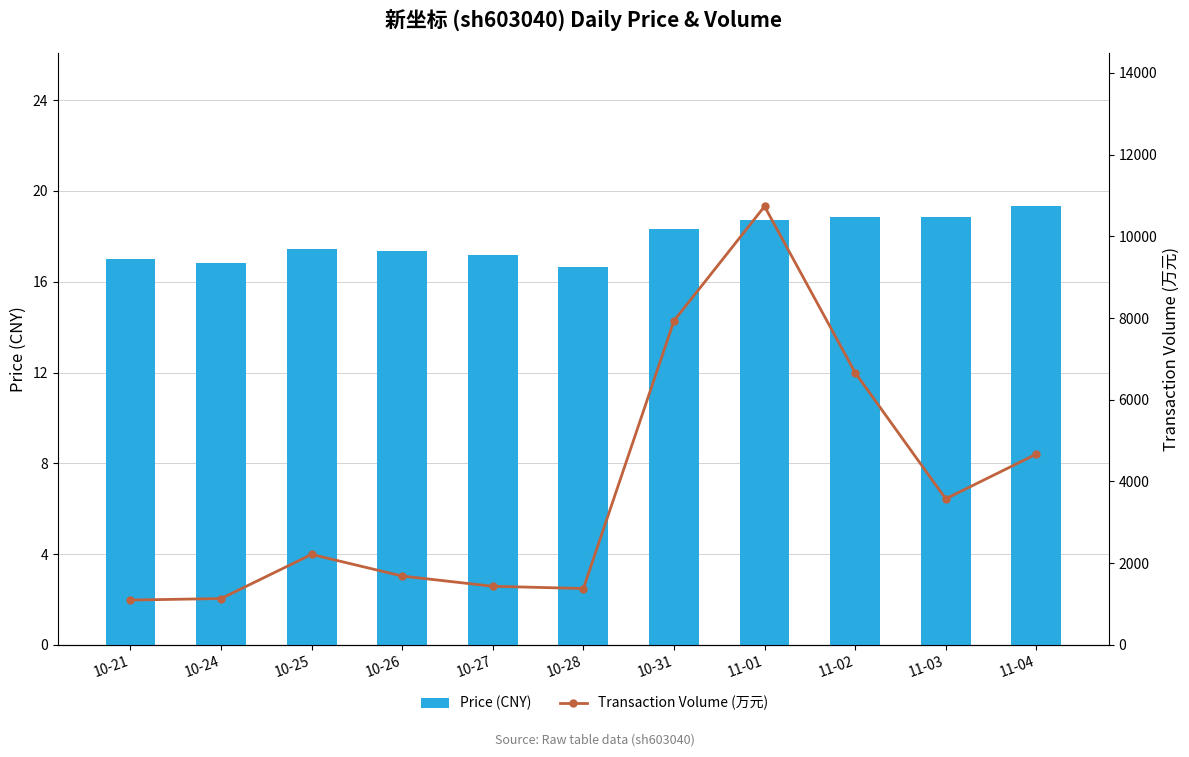

How many data points in Transaction Volume (万元) are above 2215?

5